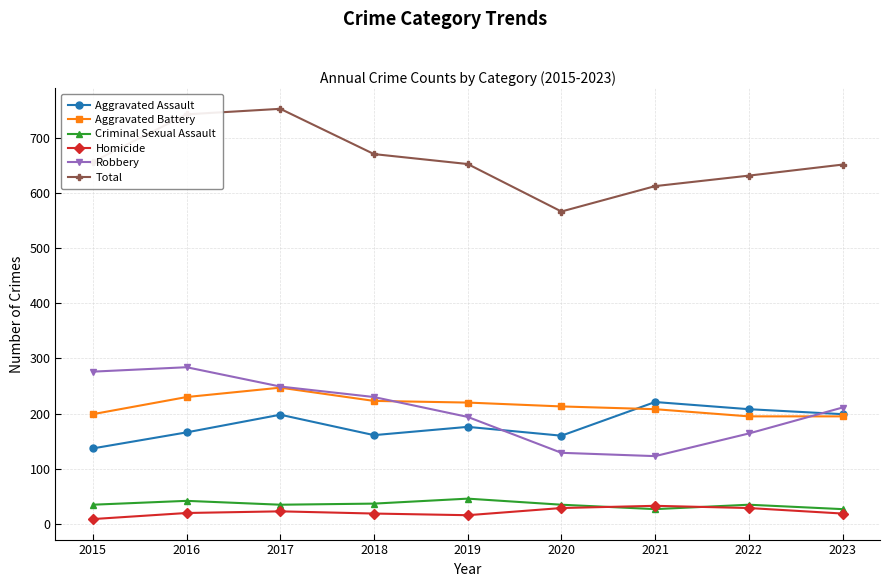

What is the maximum value for Criminal Sexual Assault?

46